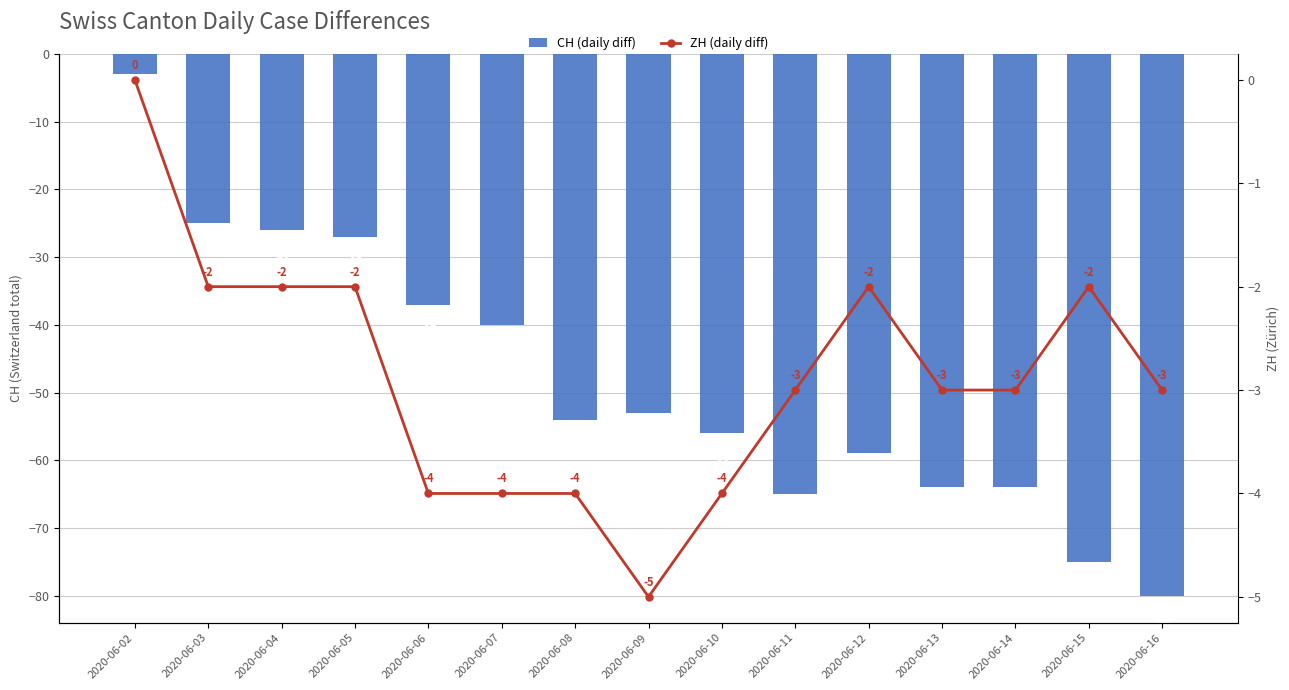

Is the value of ZH (daily diff) at 2020-06-15 greater than the value of CH (daily diff) at 2020-06-12?

Yes